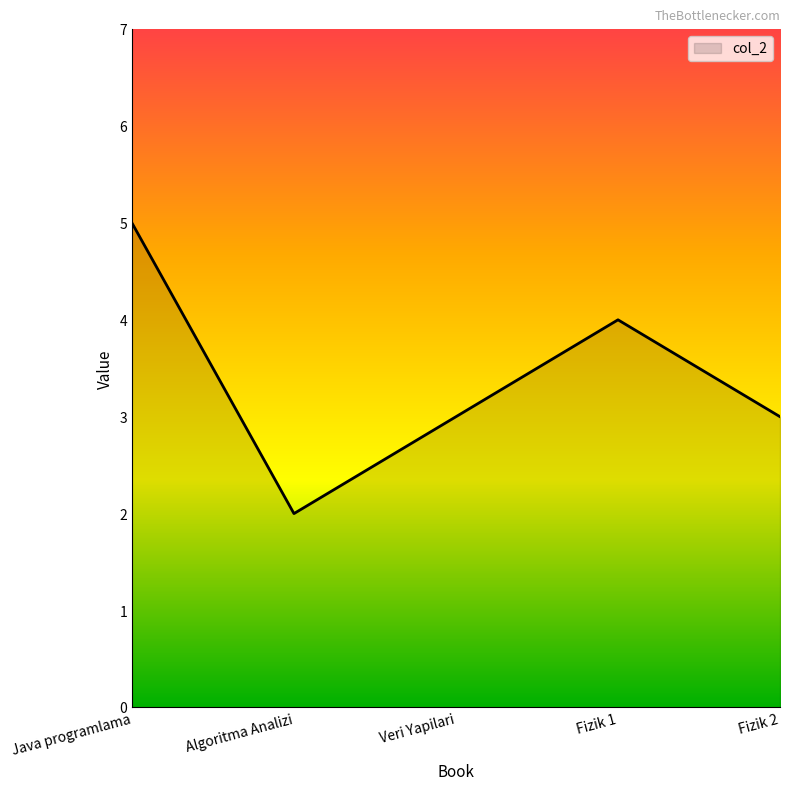

How many lines are shown in the chart?

1